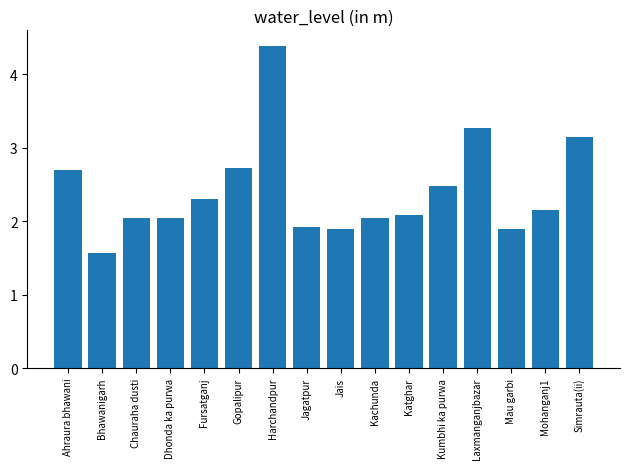

The chart shows a value of 2.5 at Kumbhi ka purwa. True or false?

True